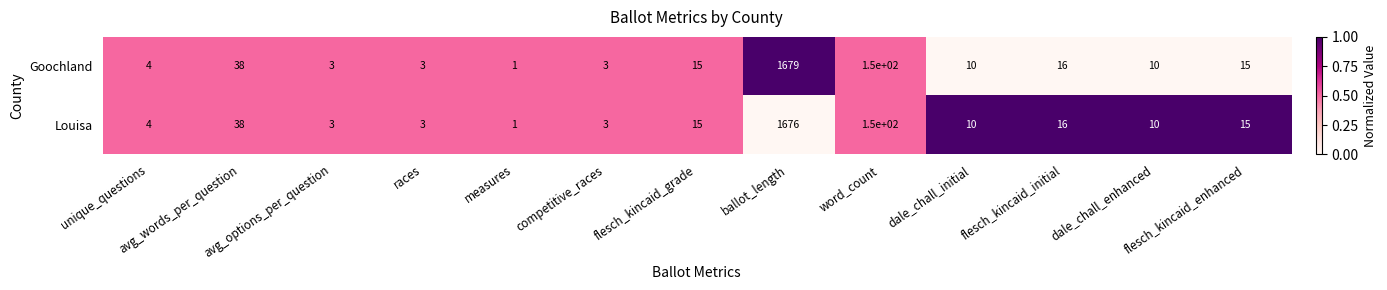

Rank the series by their average value, from highest to lowest.

Goochland, Louisa